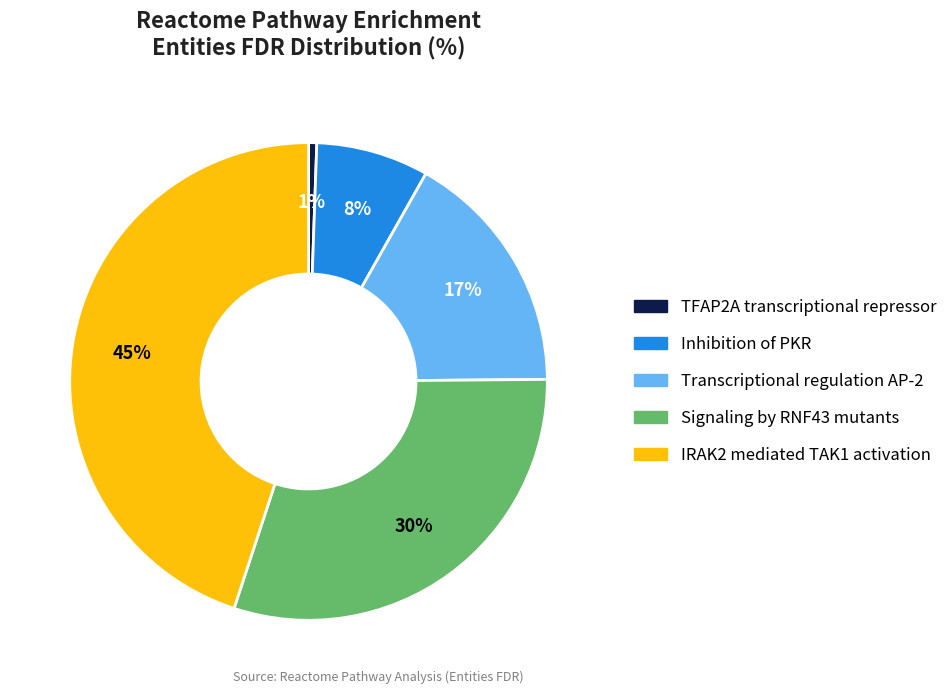

Which category has the smallest portion of the pie?

TFAP2A transcriptional repressor